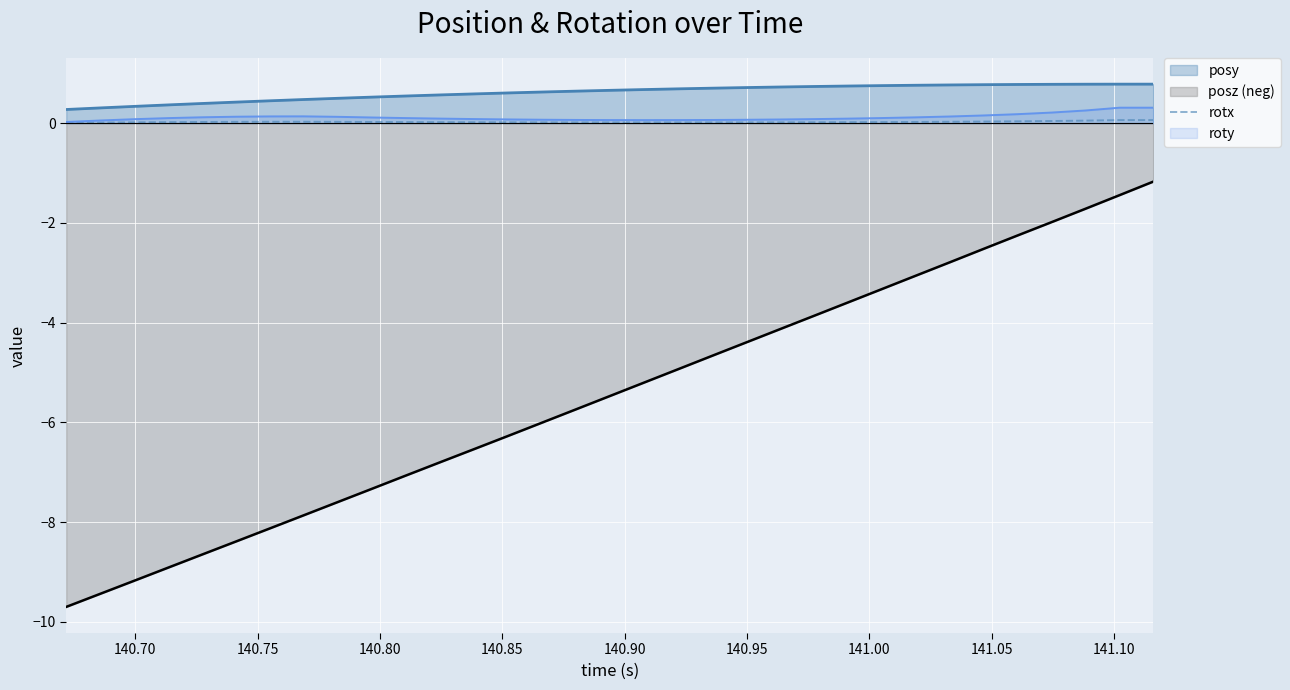

True or false: posz (neg) and roty cross at least once.

False